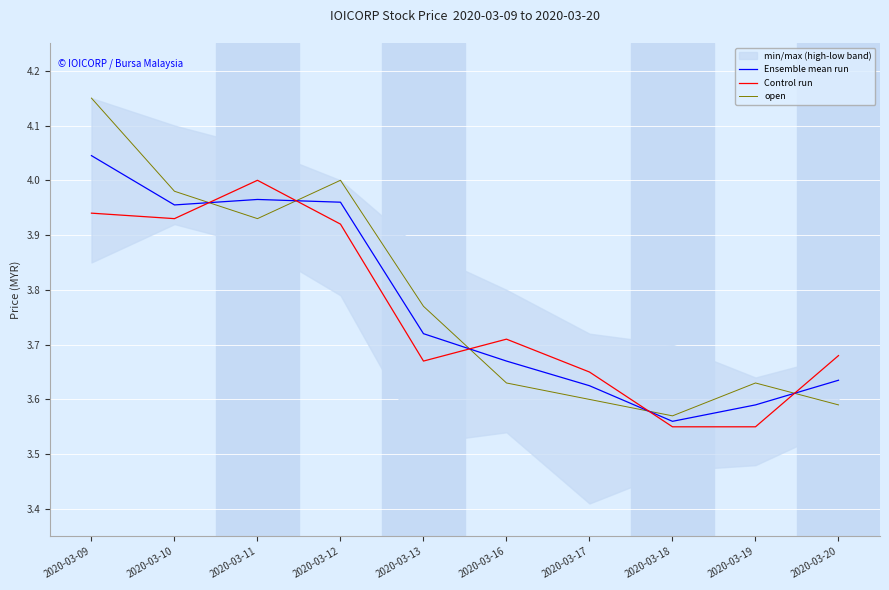

True or false: open has more than 0 interior local peaks.

True